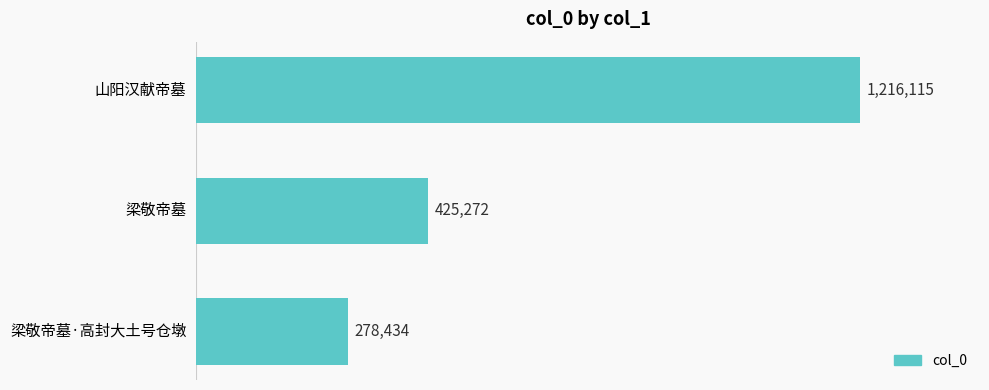

How many values are below 425272?

1